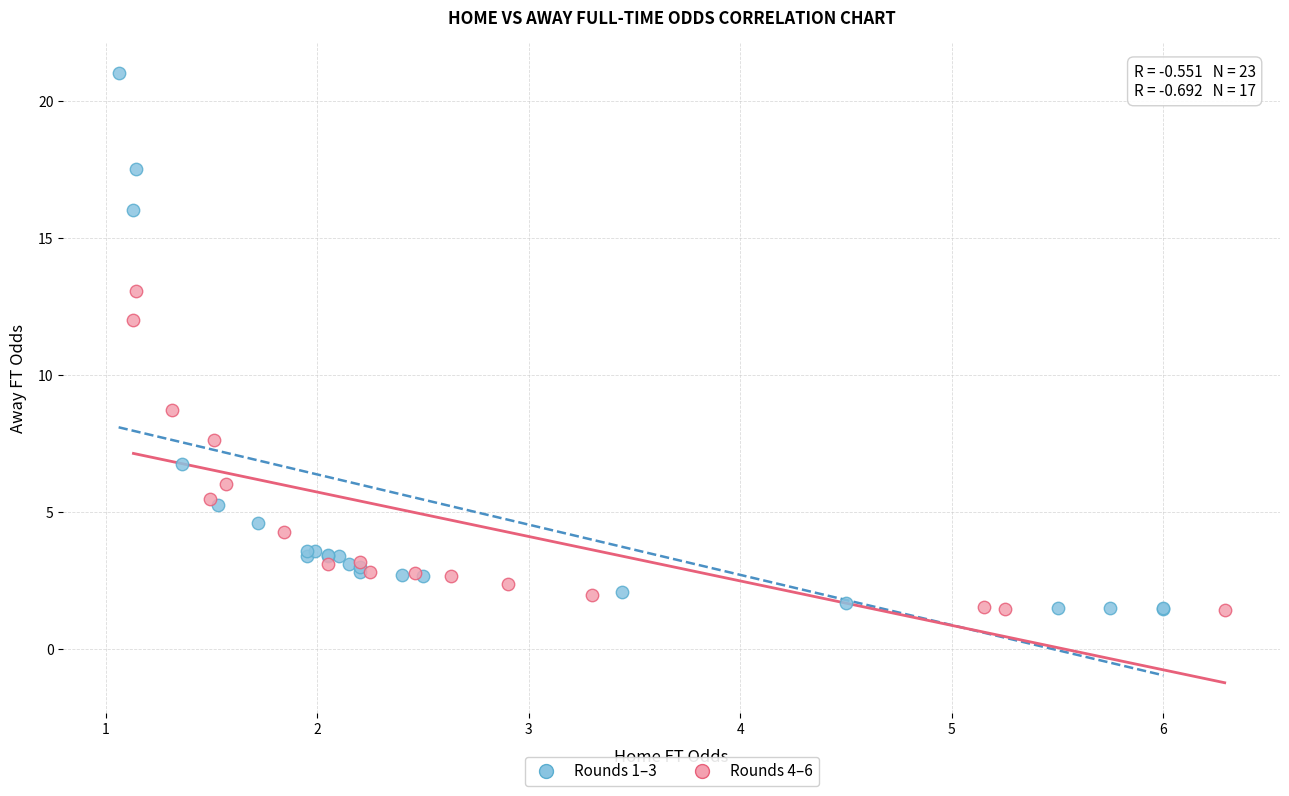

Which series contains the highest Y value?

Rounds 1–3